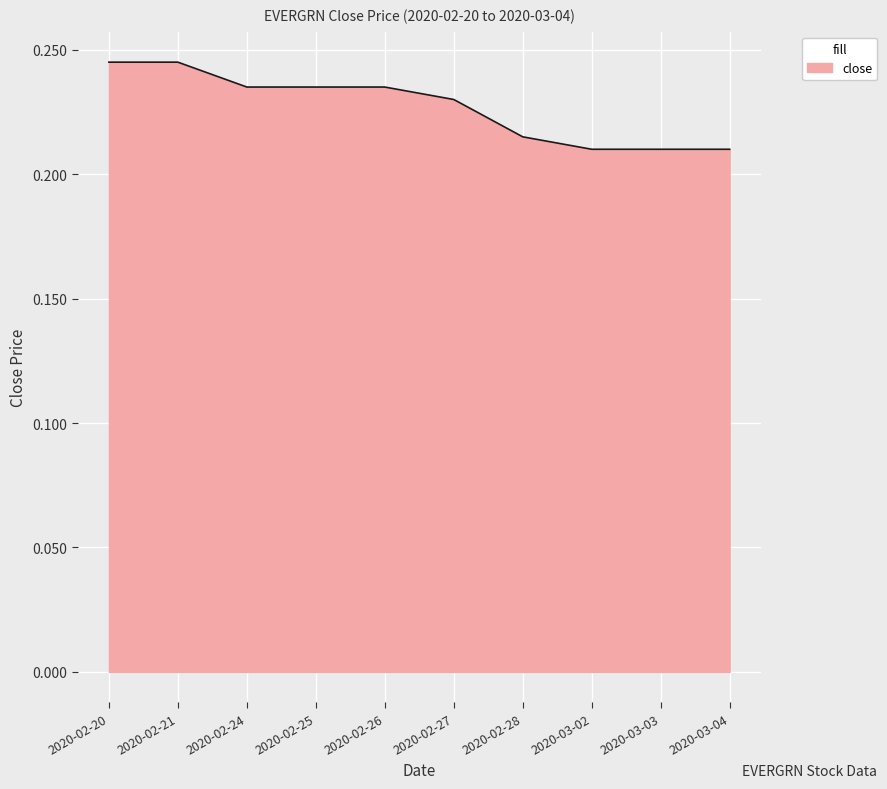

The chart shows a value of 0.3 at 2020-02-26. True or false?

False